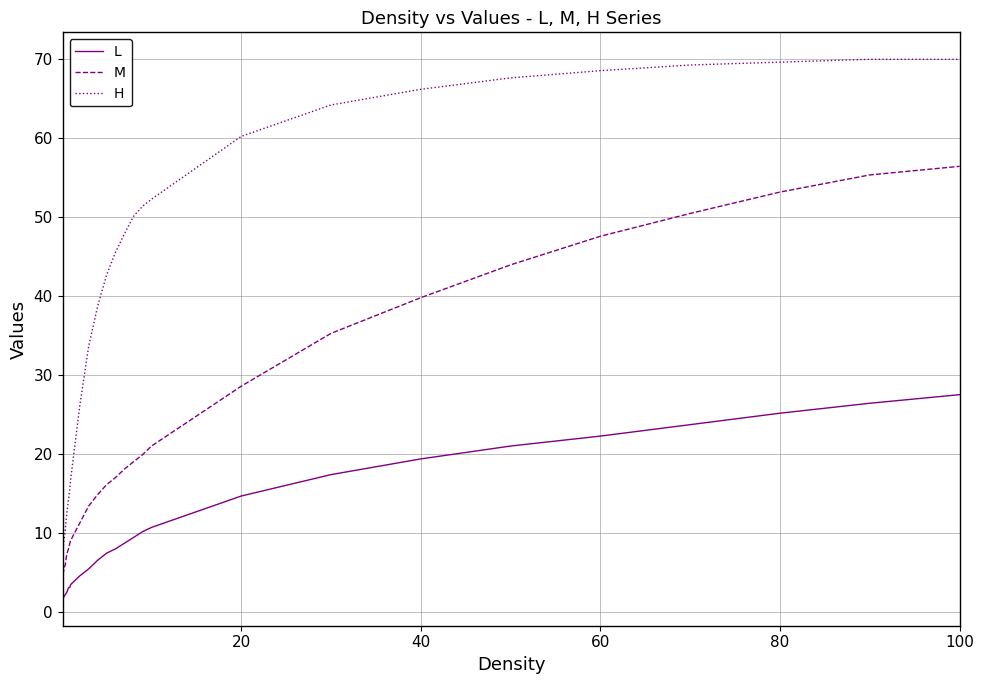

What is the difference between the maximum and minimum values in the L series?

25.9